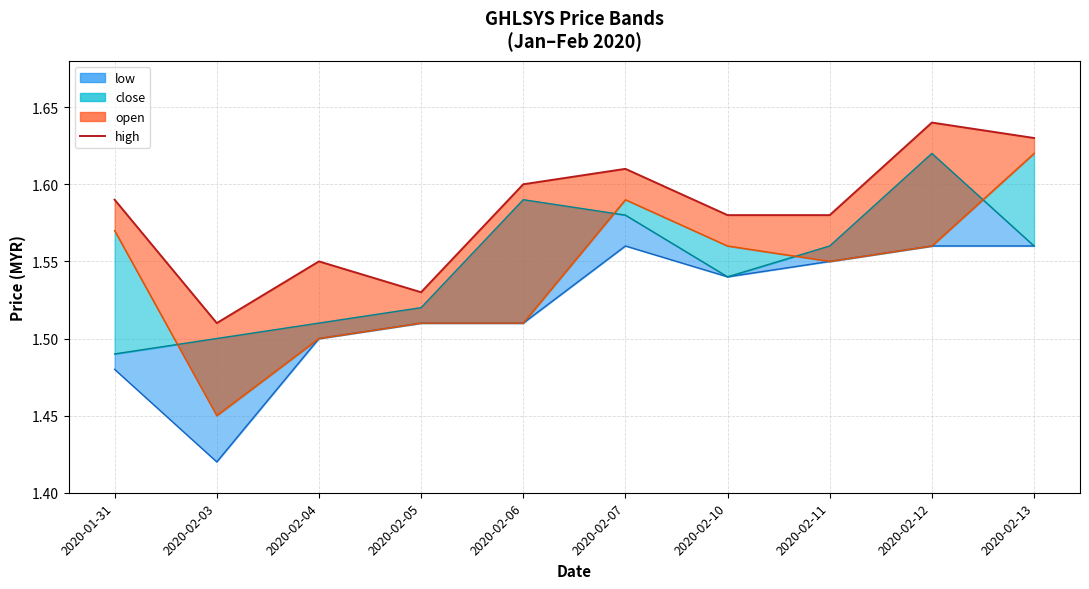

What is the label of the 7th point from the right?

2020-02-05